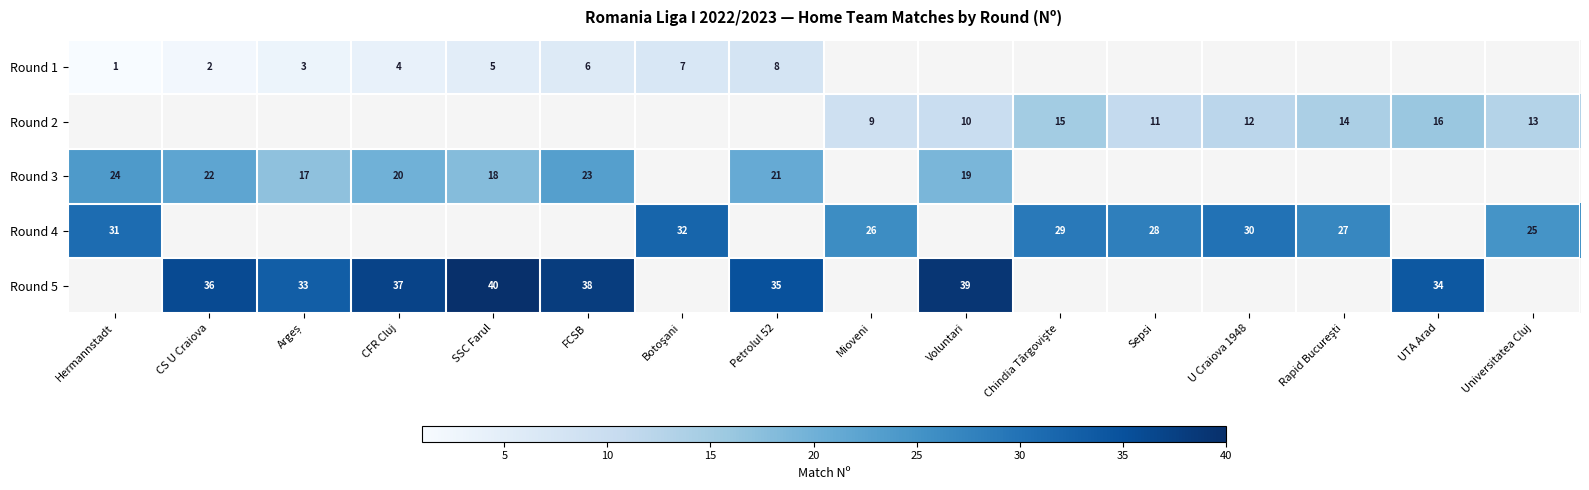

How many data points does each series have?

16